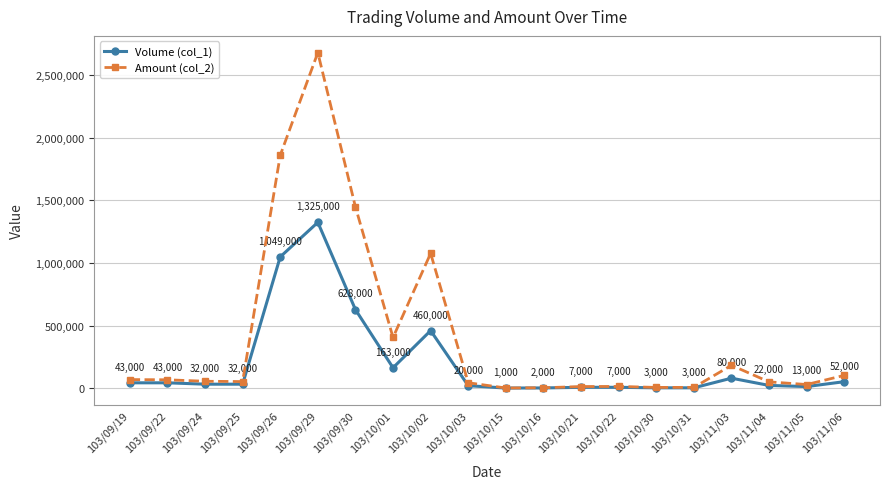

Between 103/10/22 and 103/10/30, which series saw the biggest shift?

Amount (col_2)